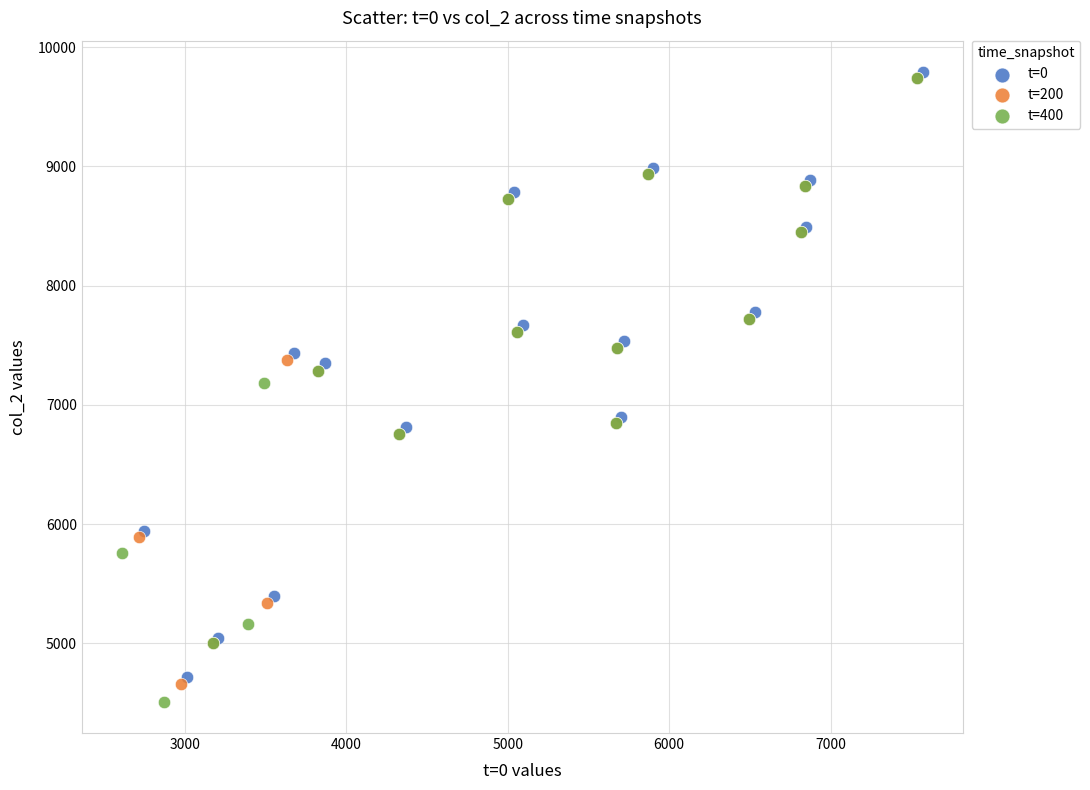

Which series has the largest Y range (max minus min)?

t=400